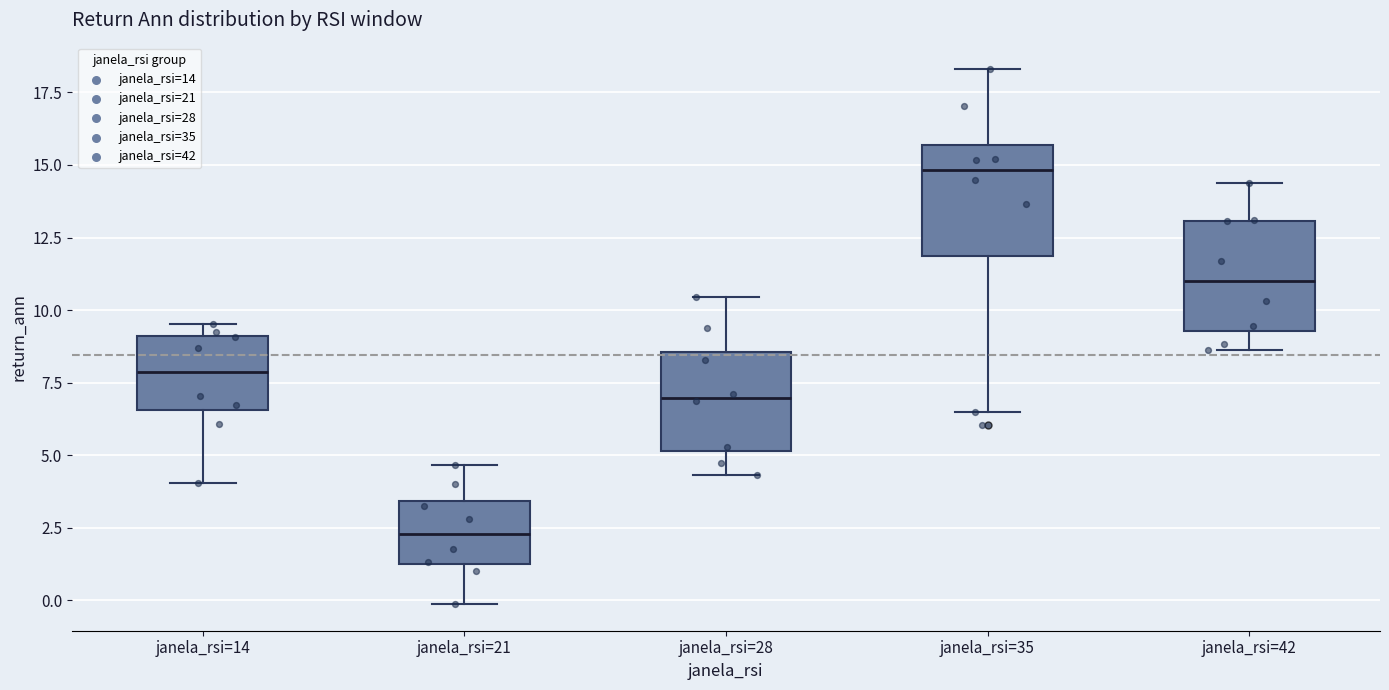

Reading left to right, read every box against the y-axis: the position of its median line, the range the box covers, and the ends of its whiskers. The values are not printed on the chart, so give them approximately, as read against the axis.

janela_rsi=14: median 8.0, box 6.5 to 9.0, whiskers 4.0 to 9.5
janela_rsi=21: median 2.5, box 1.0 to 3.5, whiskers 0.0 to 4.5
janela_rsi=28: median 7.0, box 5.0 to 8.5, whiskers 4.5 to 10.5
janela_rsi=35: median 15.0, box 12.0 to 15.5, whiskers 6.5 to 18.5
janela_rsi=42: median 11.0, box 9.5 to 13.0, whiskers 8.5 to 14.5